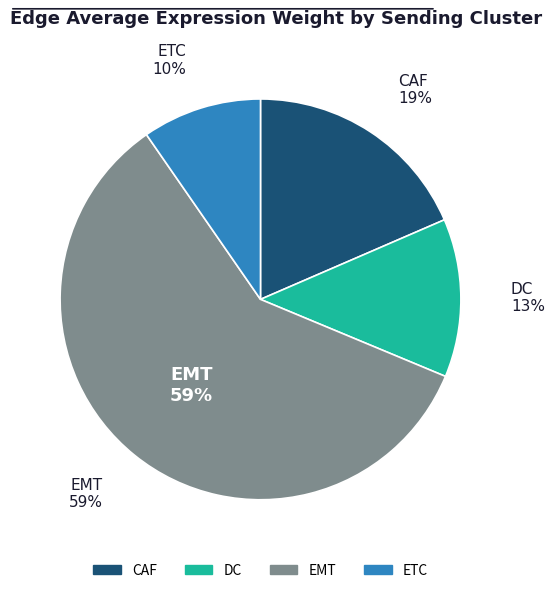

What portion of the pie excludes ETC?

90.4%